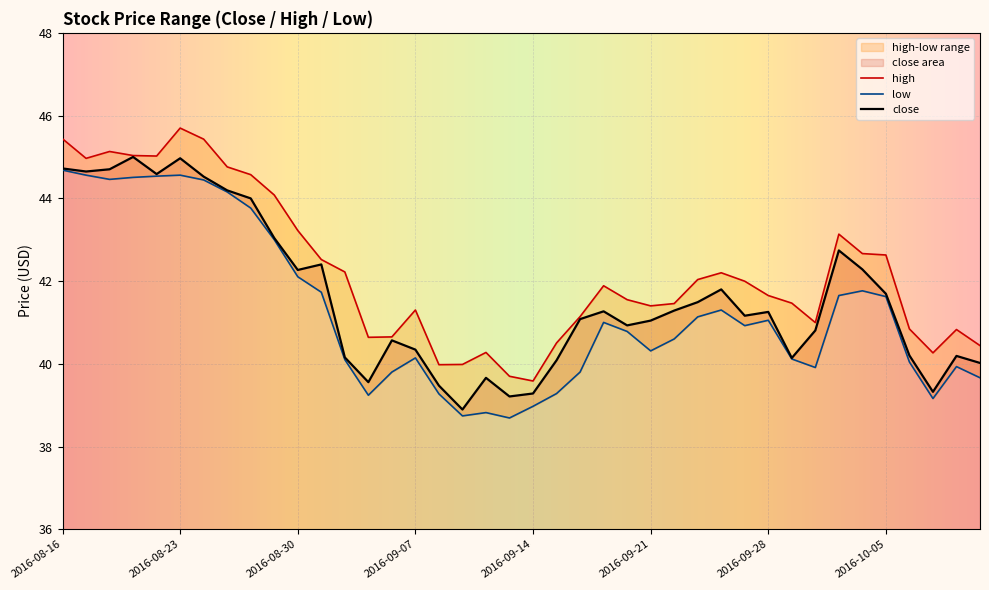

True or false: high has more than 0 points higher than both neighbors.

True